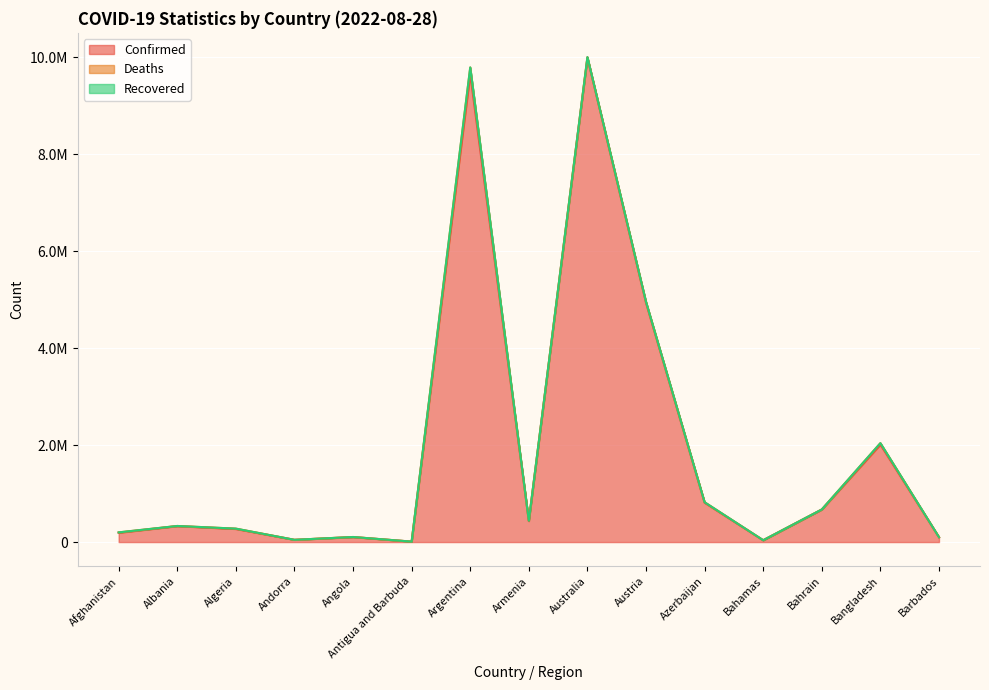

Which series has the largest total across all categories?

Confirmed